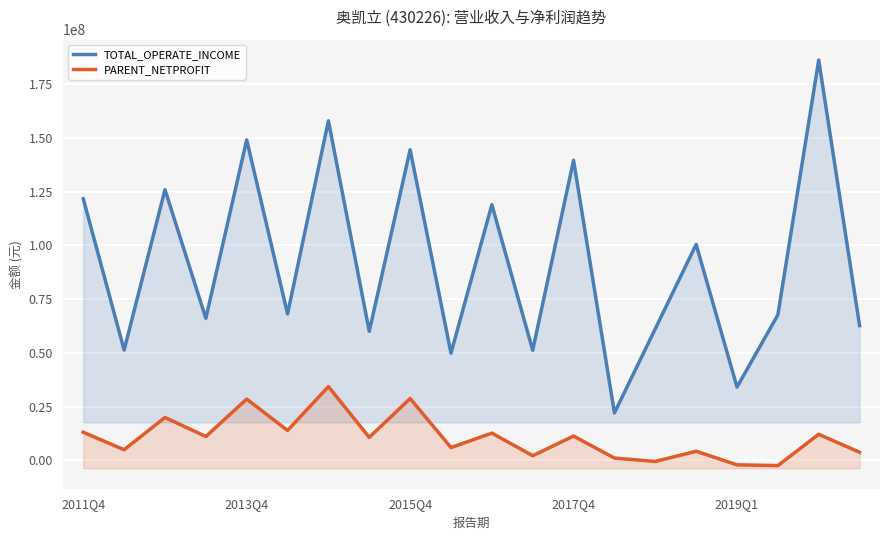

True or false: TOTAL_OPERATE_INCOME and PARENT_NETPROFIT intersect in this chart.

False